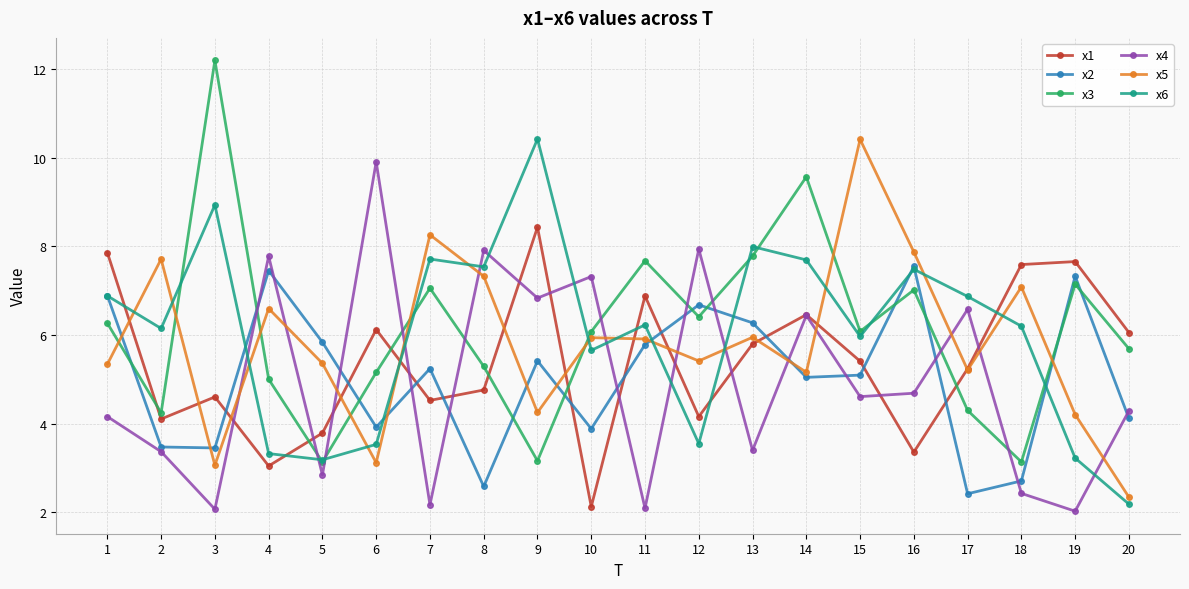

Where is the first local maximum for x3?

3